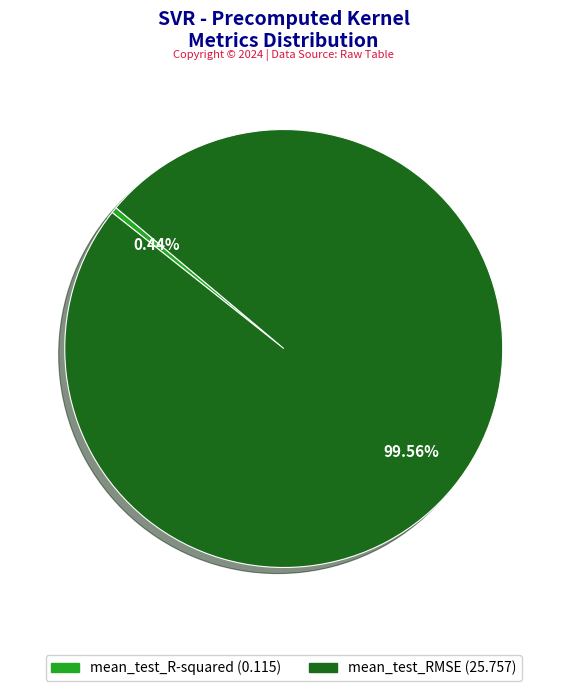

The mean_test_RMSE slice represents 100% of the pie. True or false?

True